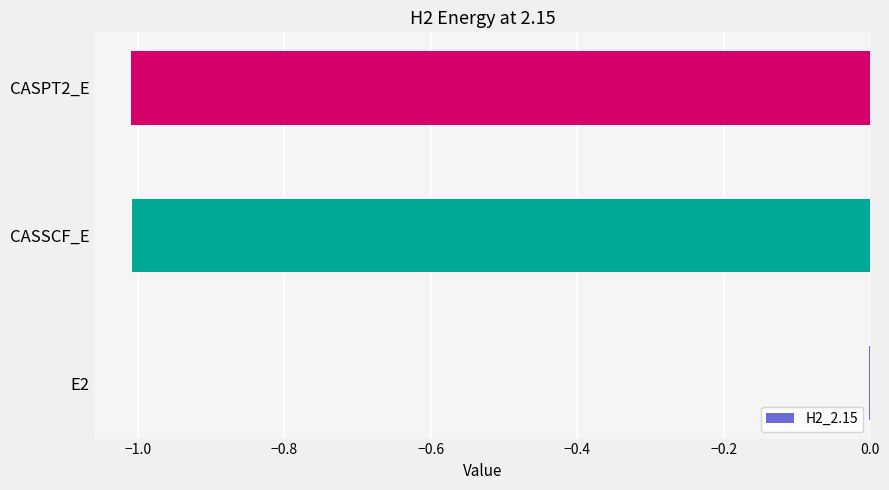

Is it true that the value at CASSCF_E is -0.6?

False